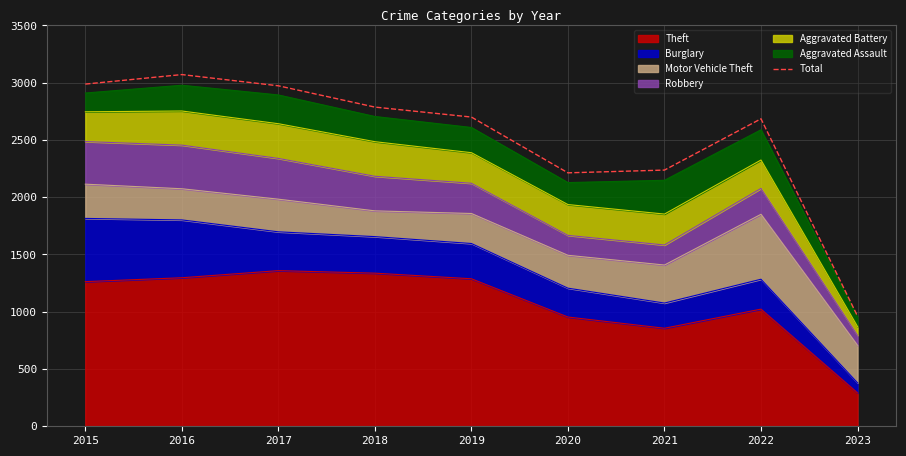

The chart shows a value of 2941 at 2020. True or false?

False